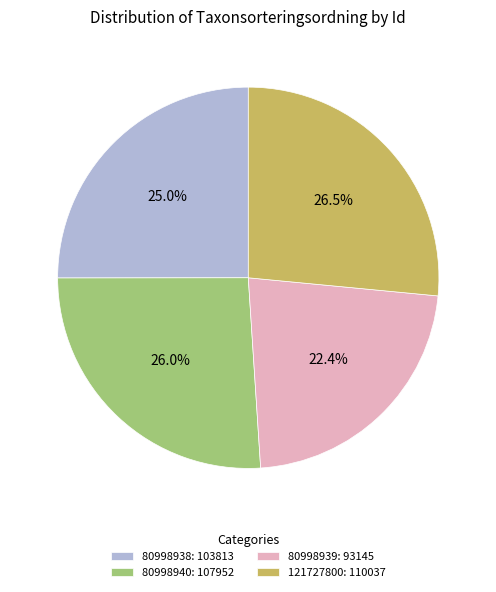

To the nearest percent, what is the difference between the largest and smallest slice percentages?

4%